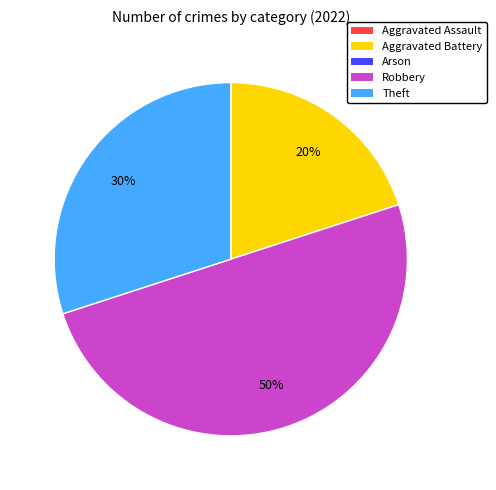

To the nearest percent, what is the difference between the largest and smallest slice percentages?

30%